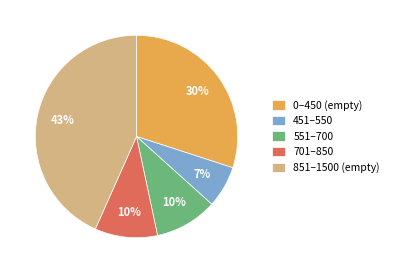

Is it true that 701–850 is 16% of the pie?

False